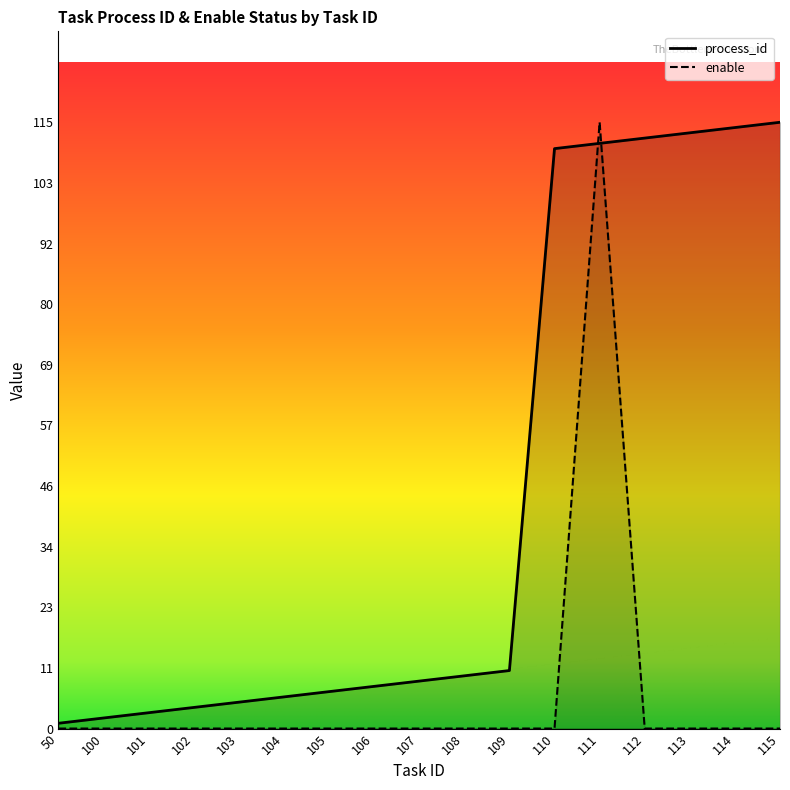

Between 102 and 111, which series saw the biggest shift?

enable